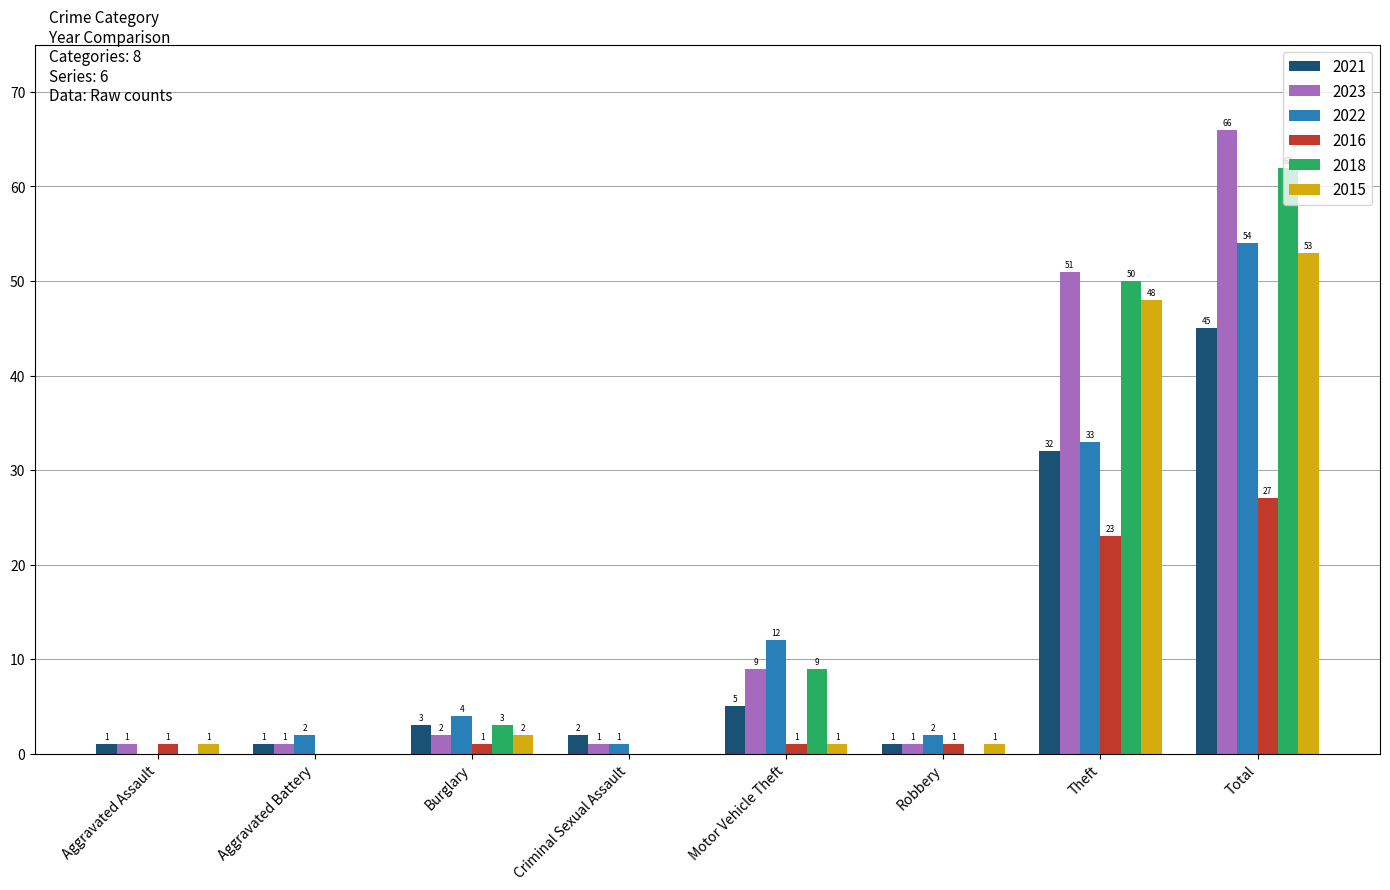

What are all the series names shown in the legend?

2021, 2023, 2022, 2016, 2018, 2015